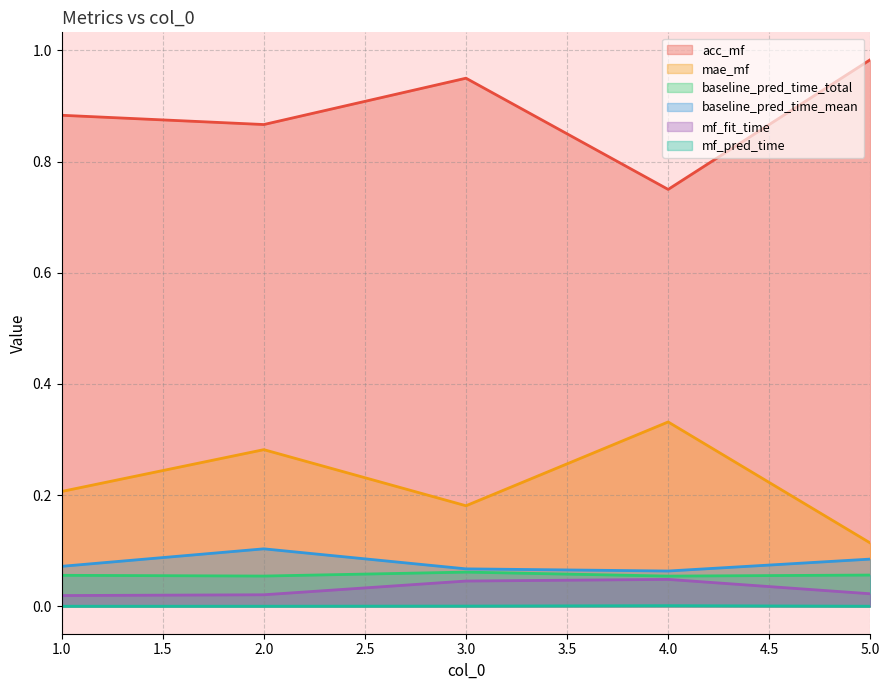

The value of mae_mf at 4.0 is 0.5. True or false?

False